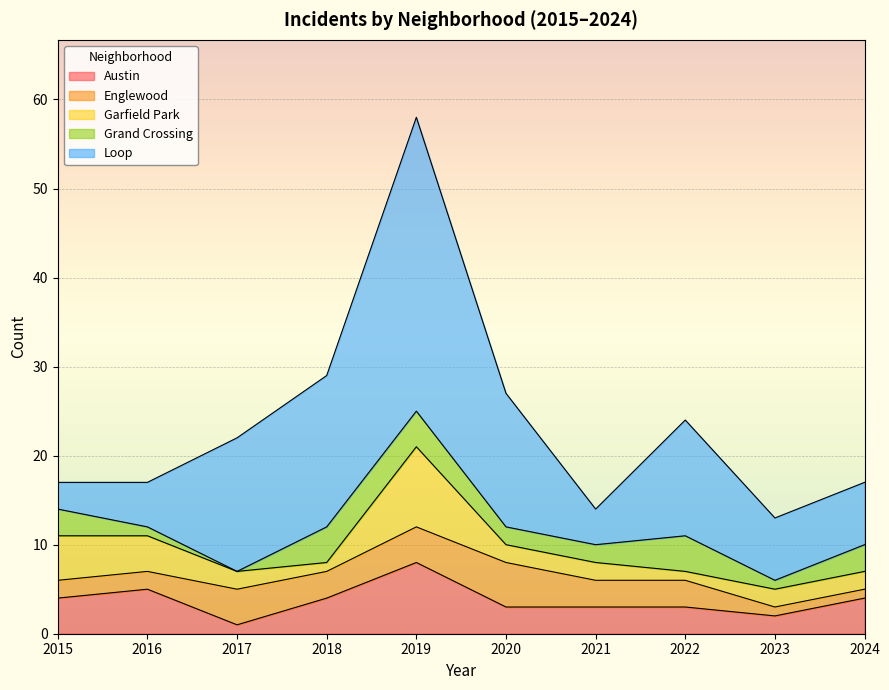

In Englewood, how many points are lower than both neighbors (excluding endpoints)?

1